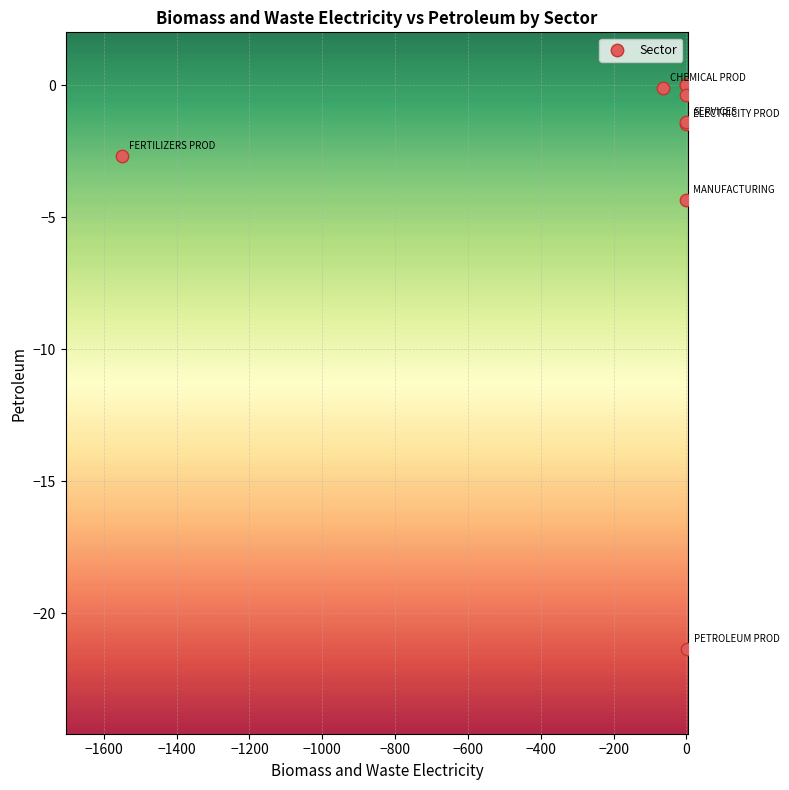

What Y value in the scatter plot is closest to -10?

-4.4